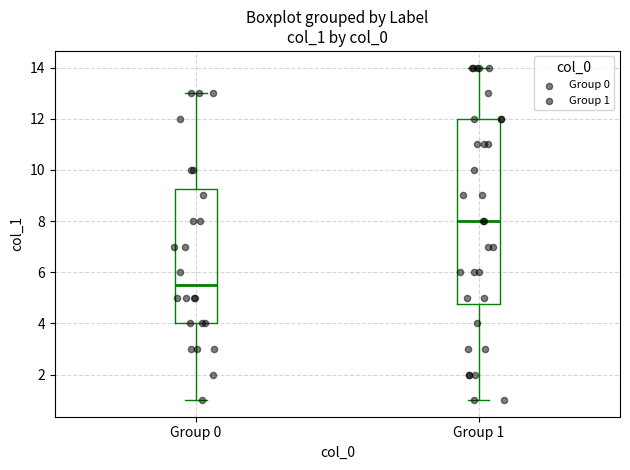

Reading left to right, transcribe this box plot: for each box, give where its median line is, the range the box spans, and where its two whiskers end, as read against the y-axis. The values are not printed on the chart, so give them approximately, as read against the axis.

Group 0: median 5.6, box 4.0 to 9.2, whiskers 1.0 to 13.0
Group 1: median 8.0, box 4.8 to 12.0, whiskers 1.0 to 14.0